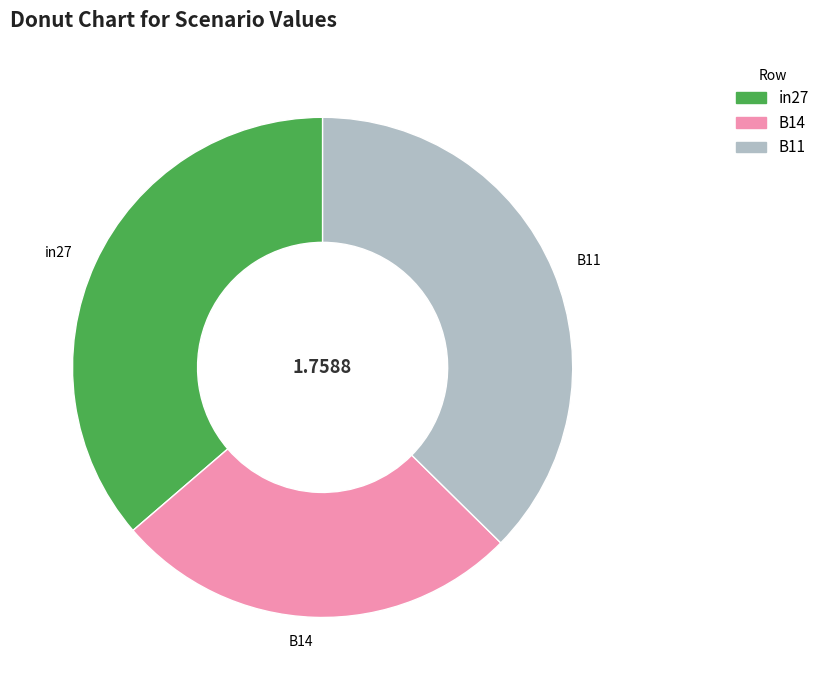

Rank the categories by value from lowest to highest.

B14, in27, B11